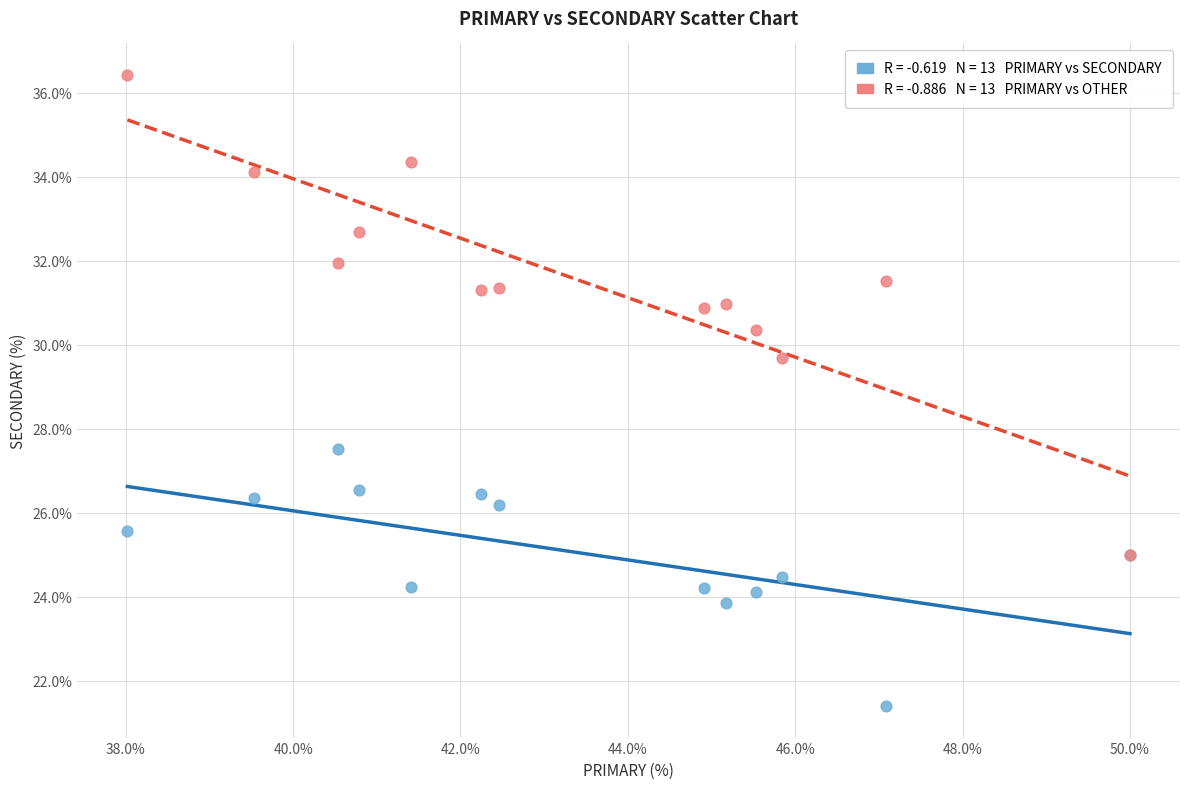

Across all series, what Y value is closest to 28?

27.5